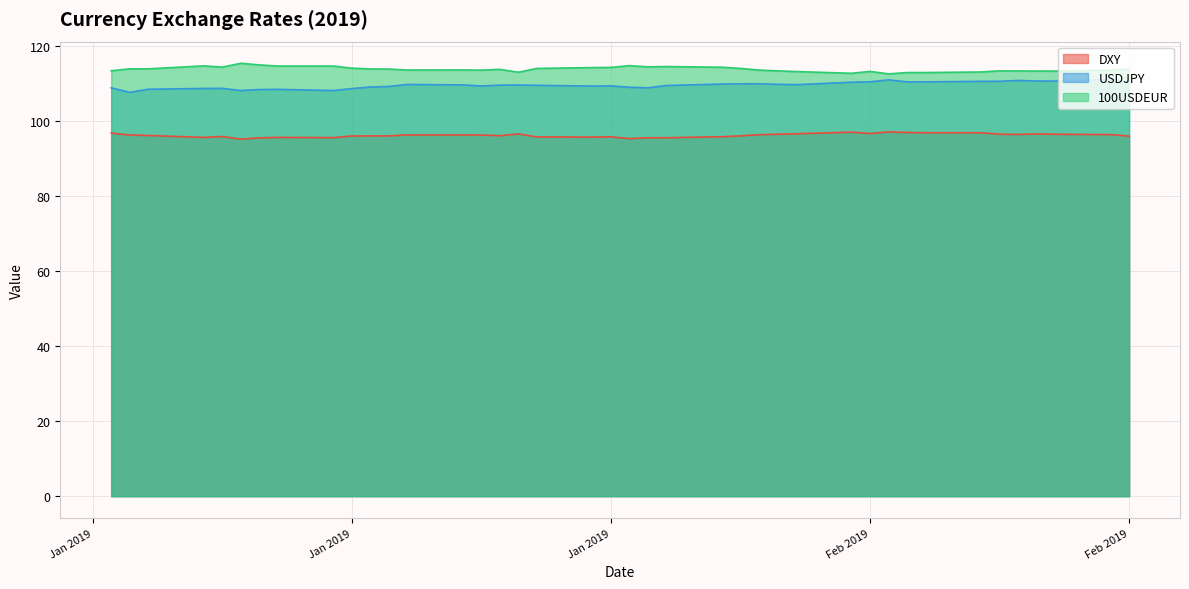

Which category has the highest value across all series?

2019-01-09